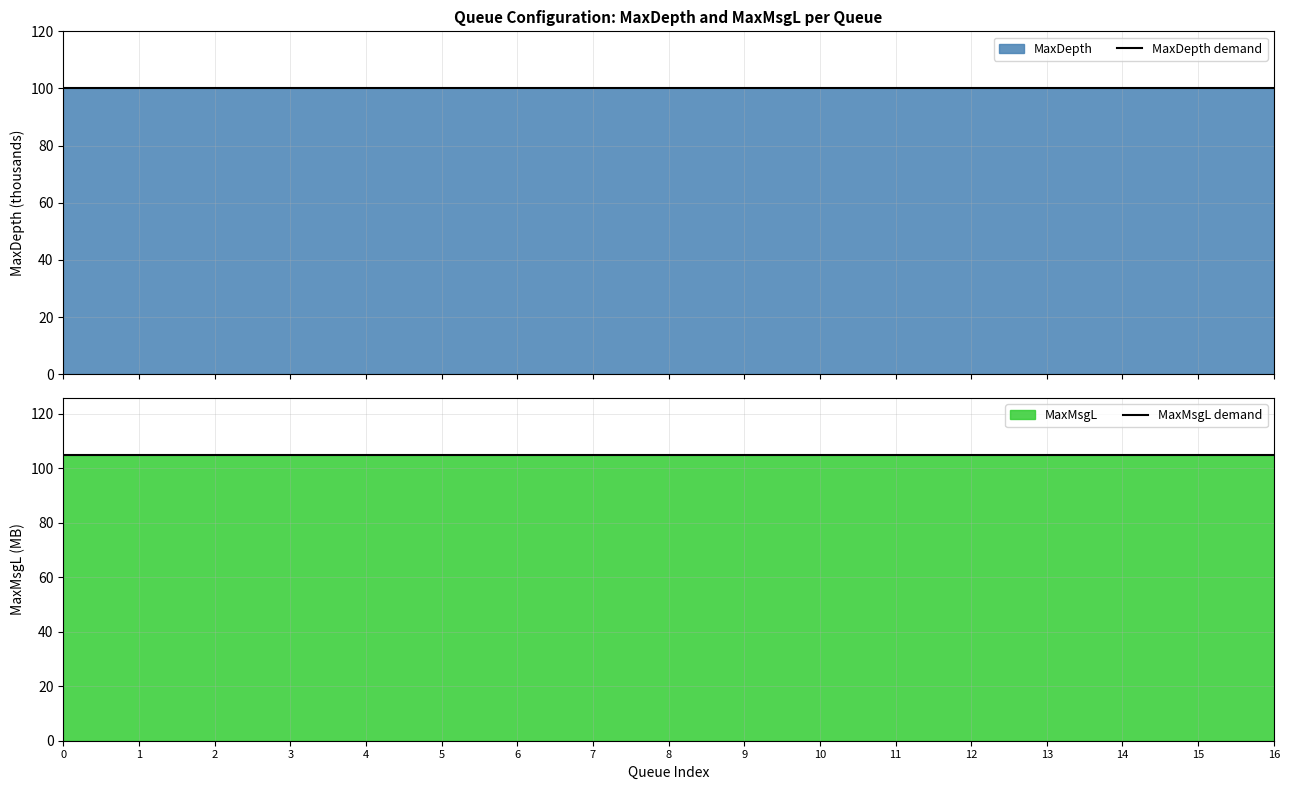

Is the value of MaxMsgL demand at 3 greater than the value of MaxDepth demand at 10?

Yes